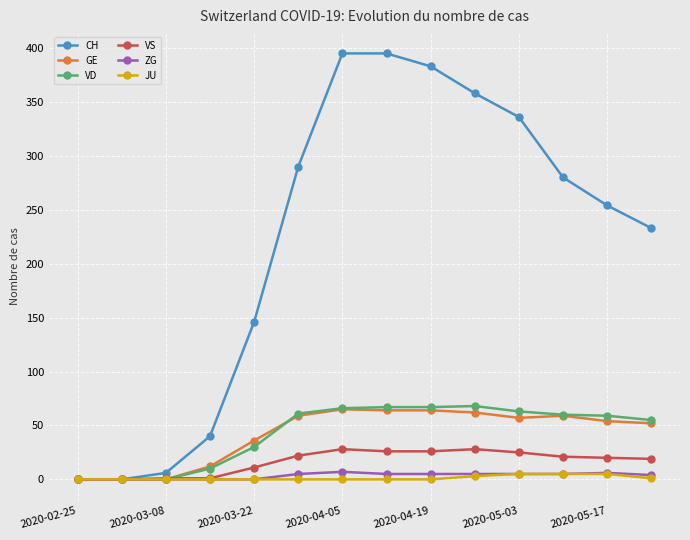

What is the greatest value displayed?

395